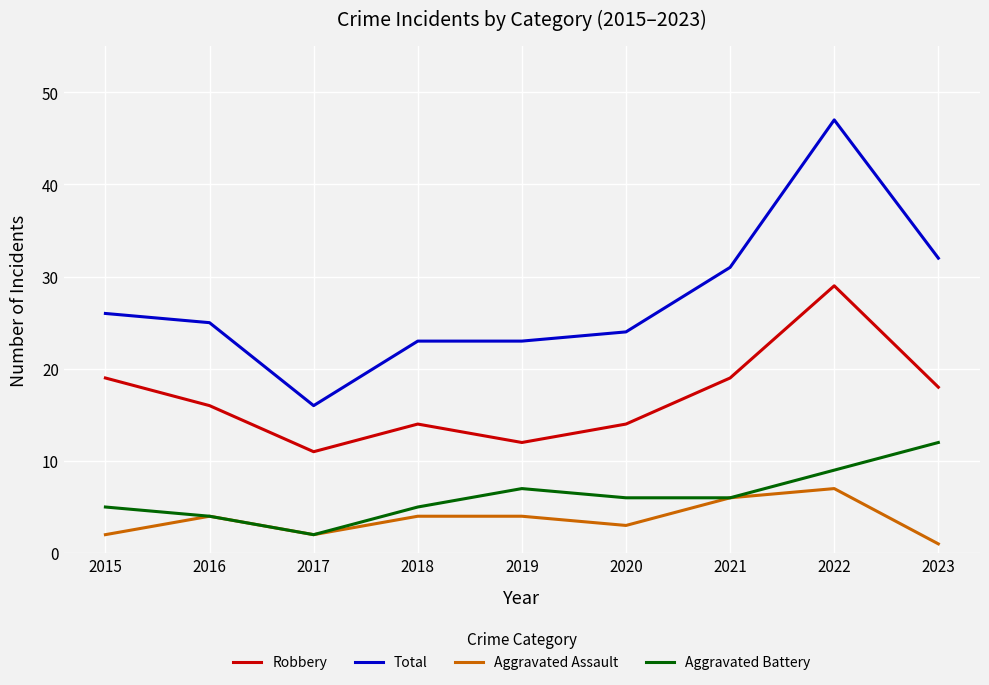

How many categories are shown in the chart?

9